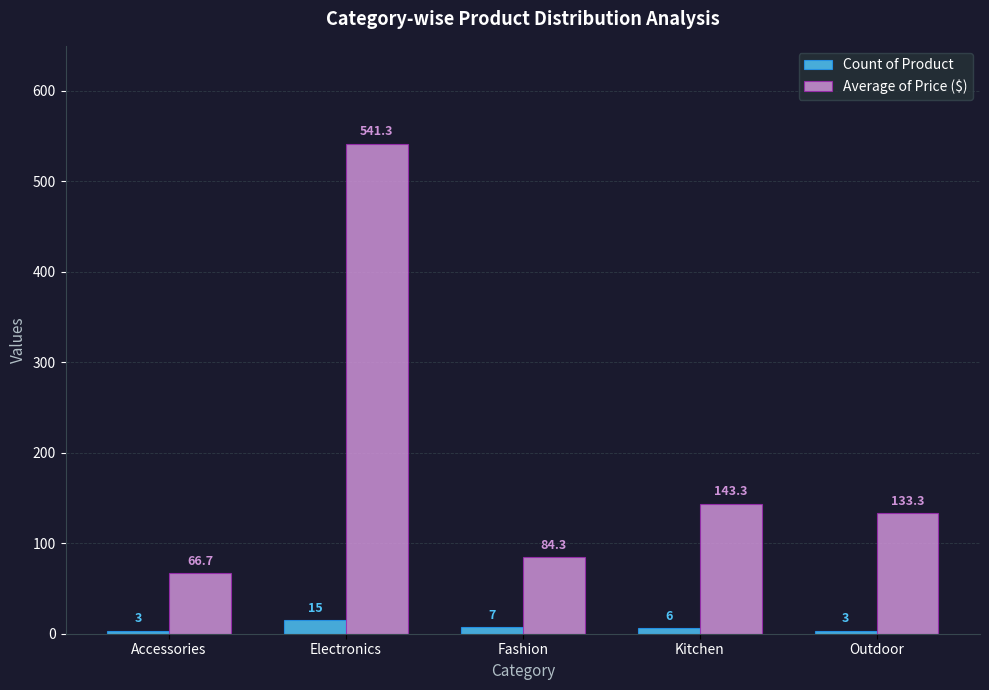

What is the difference between the maximum and minimum values in the Count of Product series?

12.0